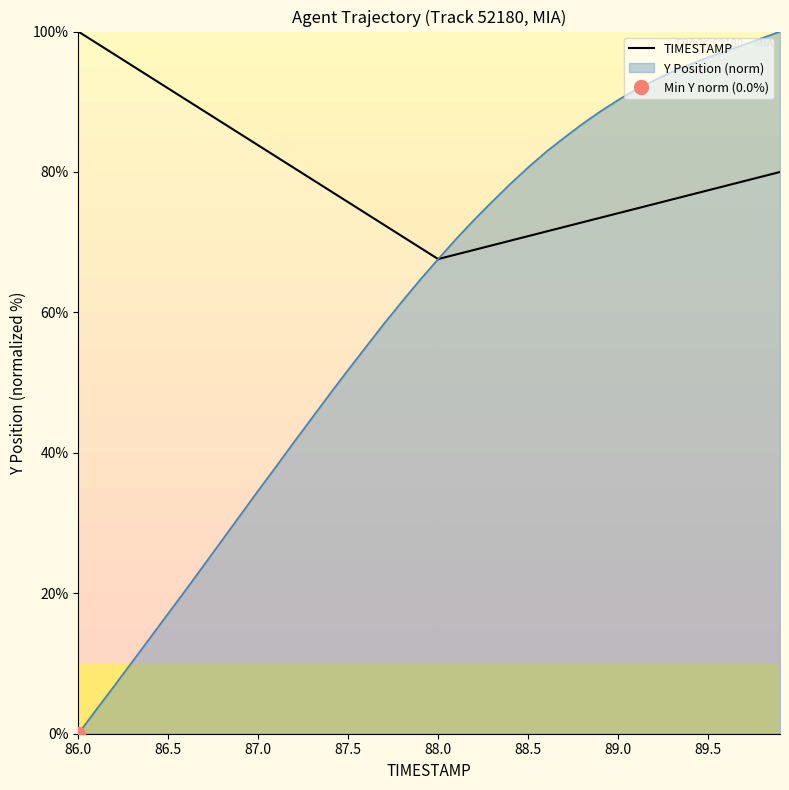

What is the maximum value shown in the chart?

100.0